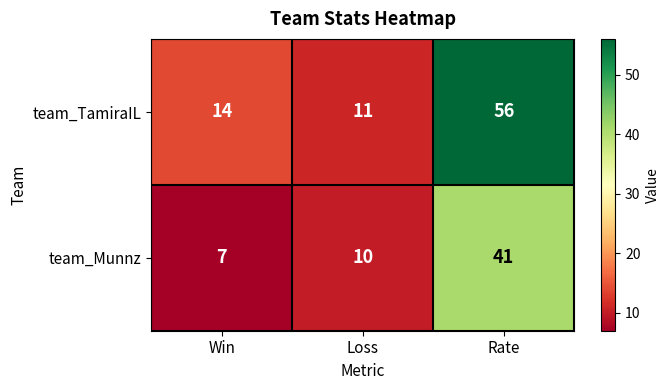

What is the difference between the maximum and second lowest values in the team_Munnz series?

31